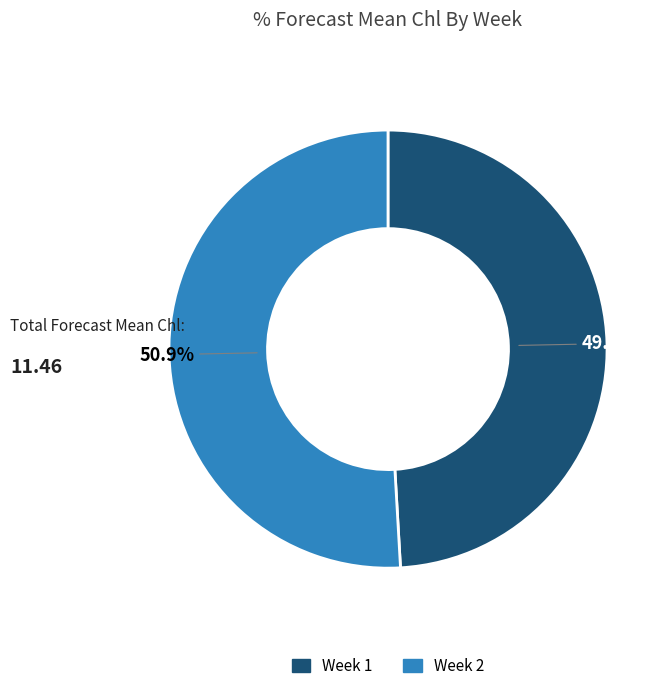

Is it true that Week 1 is 57% of the pie?

False